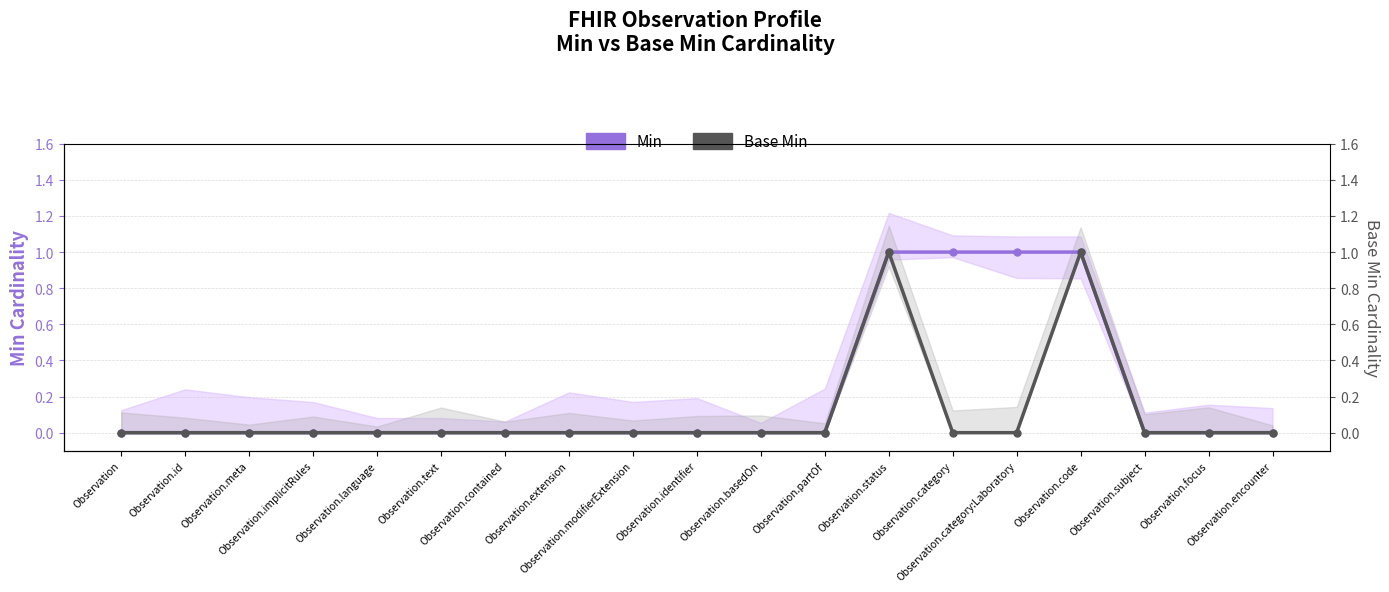

Is it true that Min equals 1 at Observation.implicitRules?

False